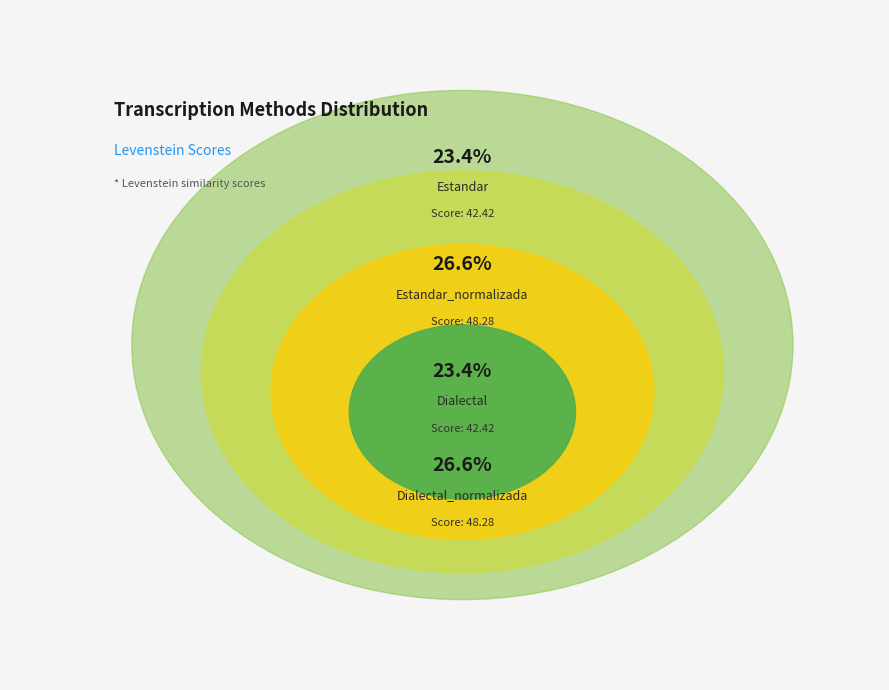

Which category has the biggest portion of the pie?

Estandar_normalizada